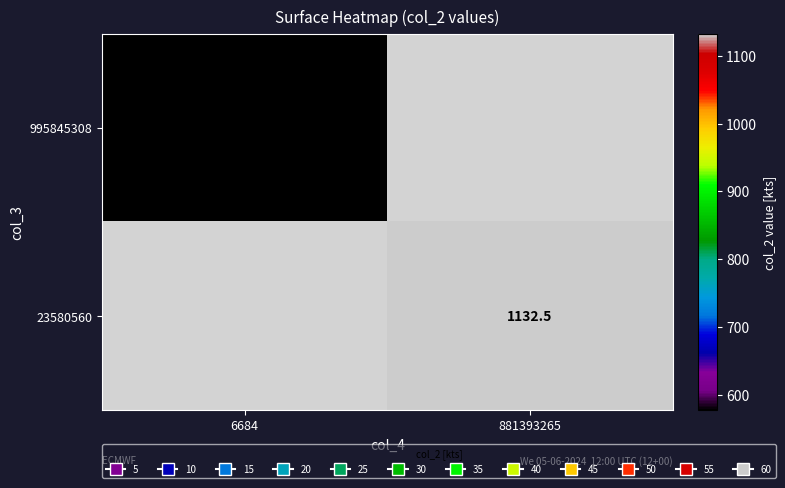

Is it true that 995845308 equals 577.2 at 6684?

True